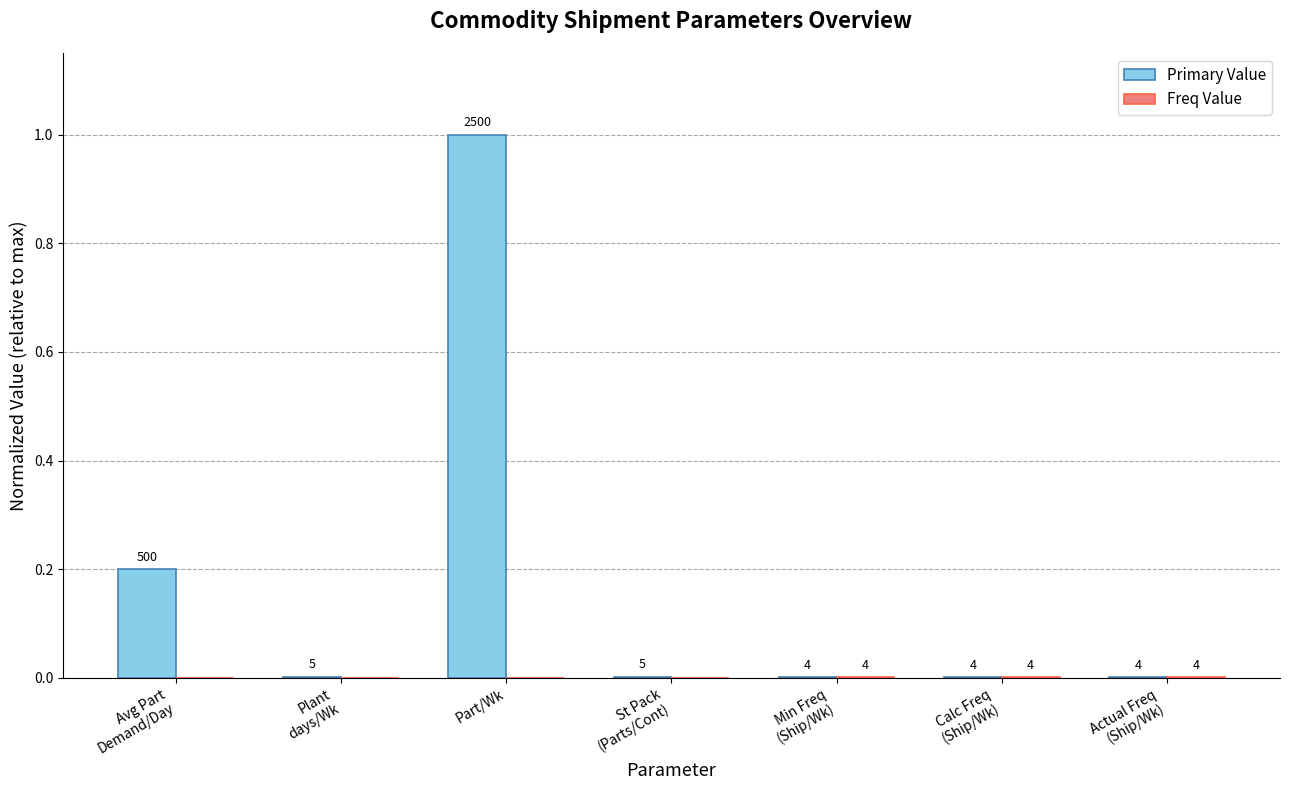

Does the chart contain stacked bars?

No